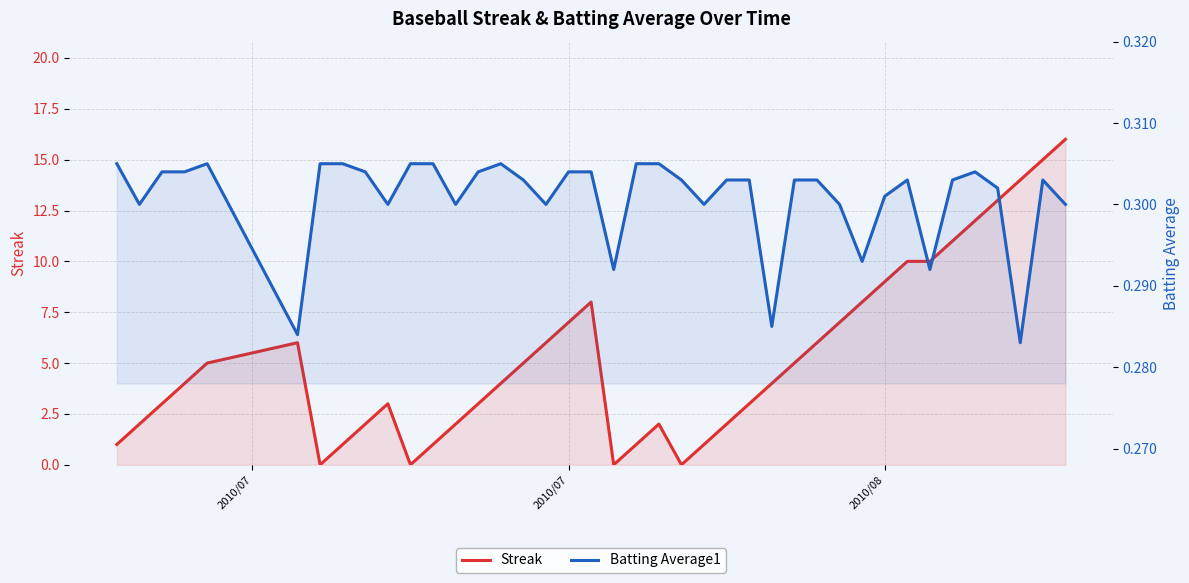

Is the value of Streak at 35 greater than the value of Batting Average1 at 39?

Yes